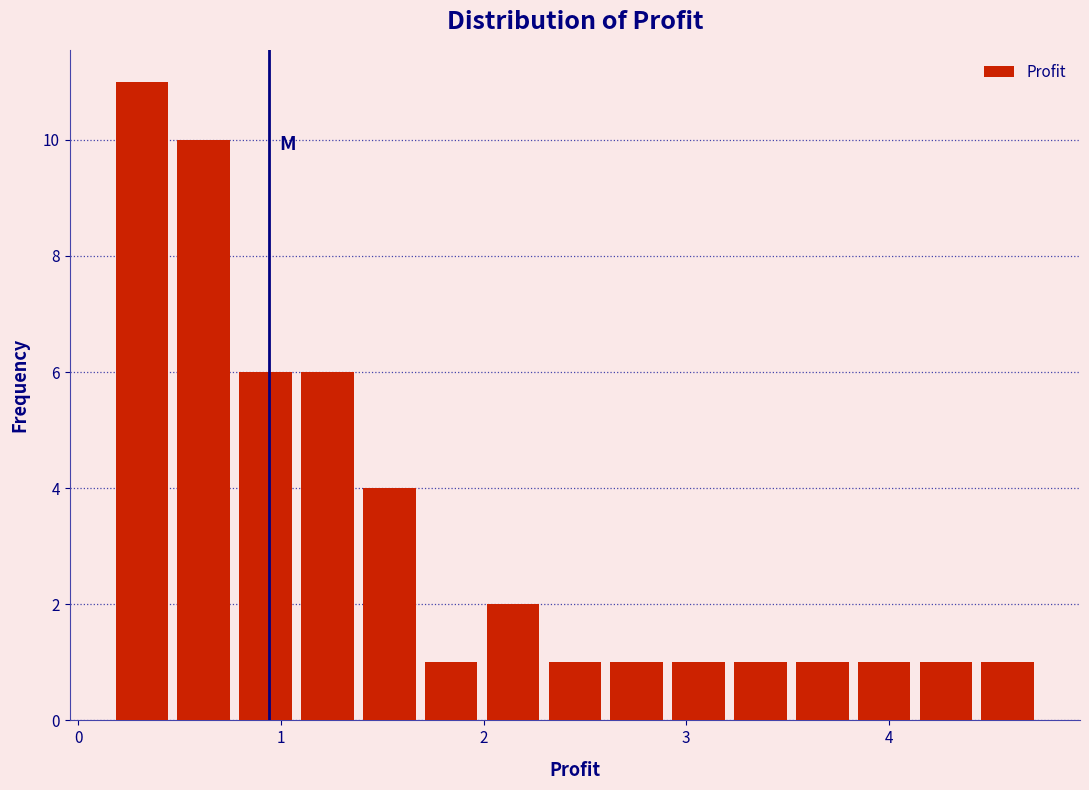

Read against the x-axis, roughly where is the centre of the tallest bar?

0.3